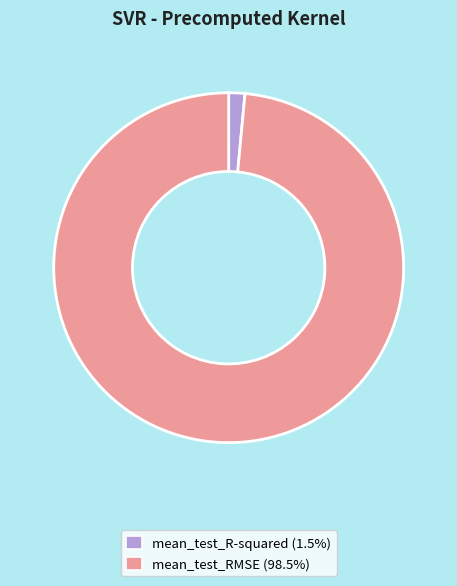

Rank the categories by value from highest to lowest.

mean_test_RMSE, mean_test_R-squared